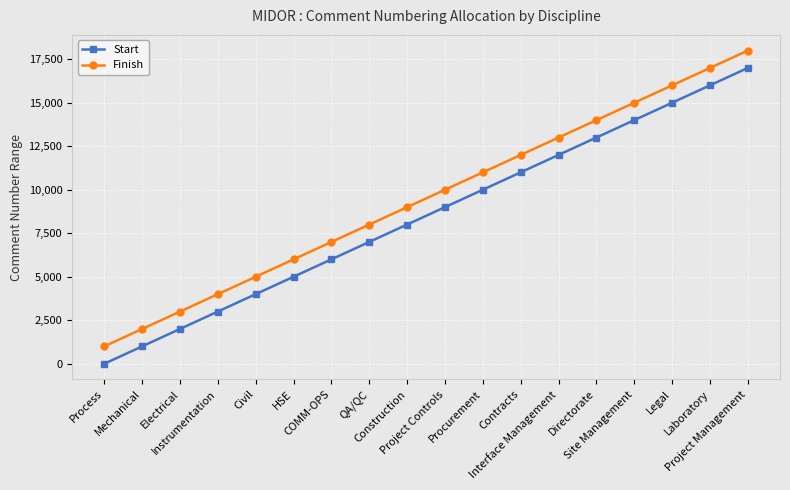

What is the sum of the Start values at Process and Site Management?

14002